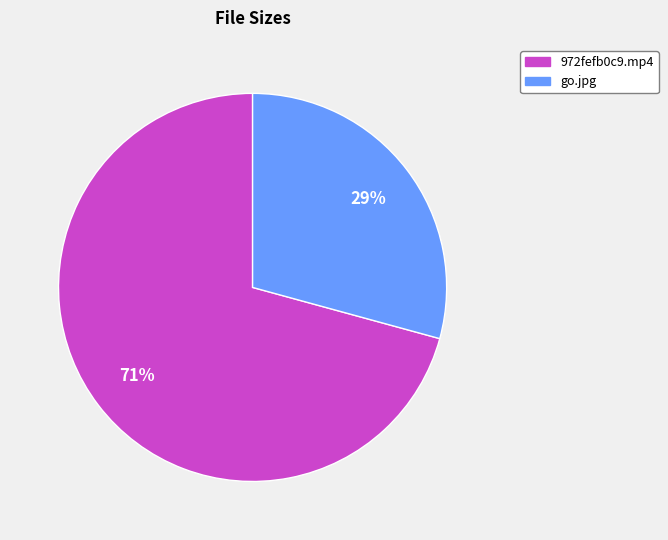

Do 972fefb0c9.mp4 and go.jpg together represent more than half of the pie?

Yes